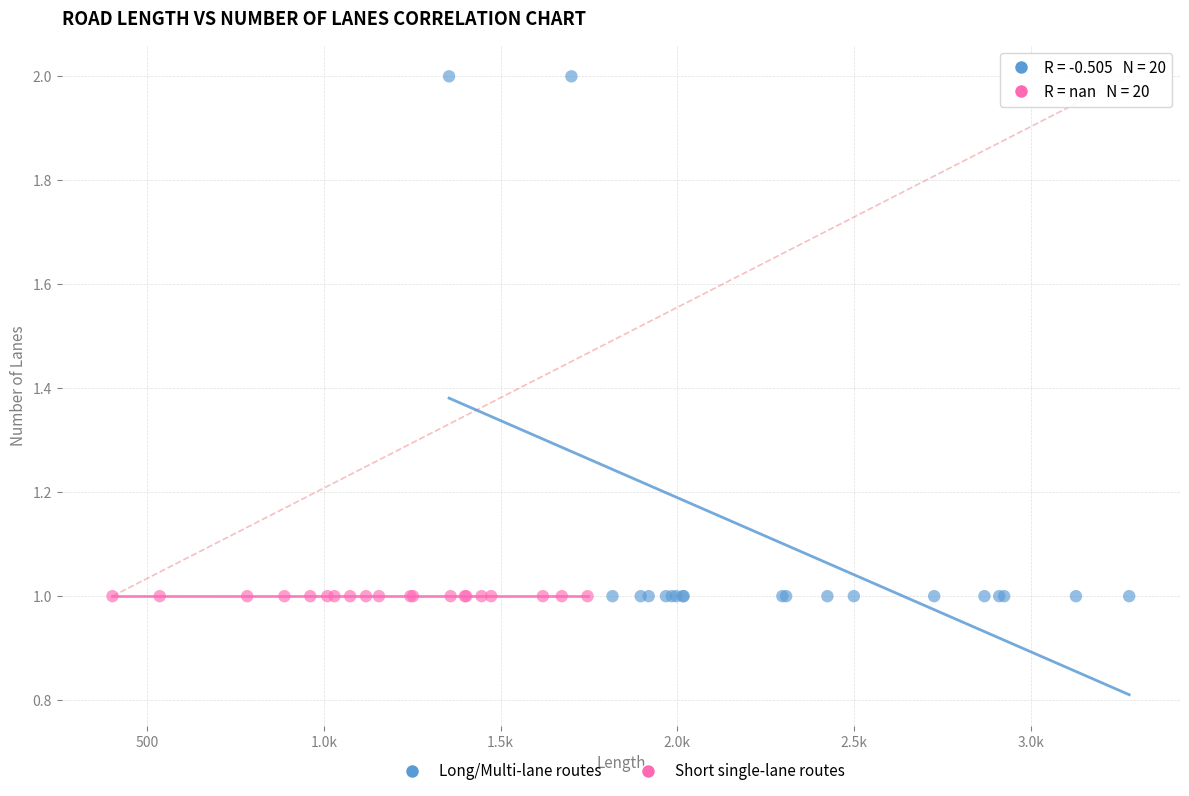

What are all the series names shown in the legend?

Long/Multi-lane routes, Short single-lane routes